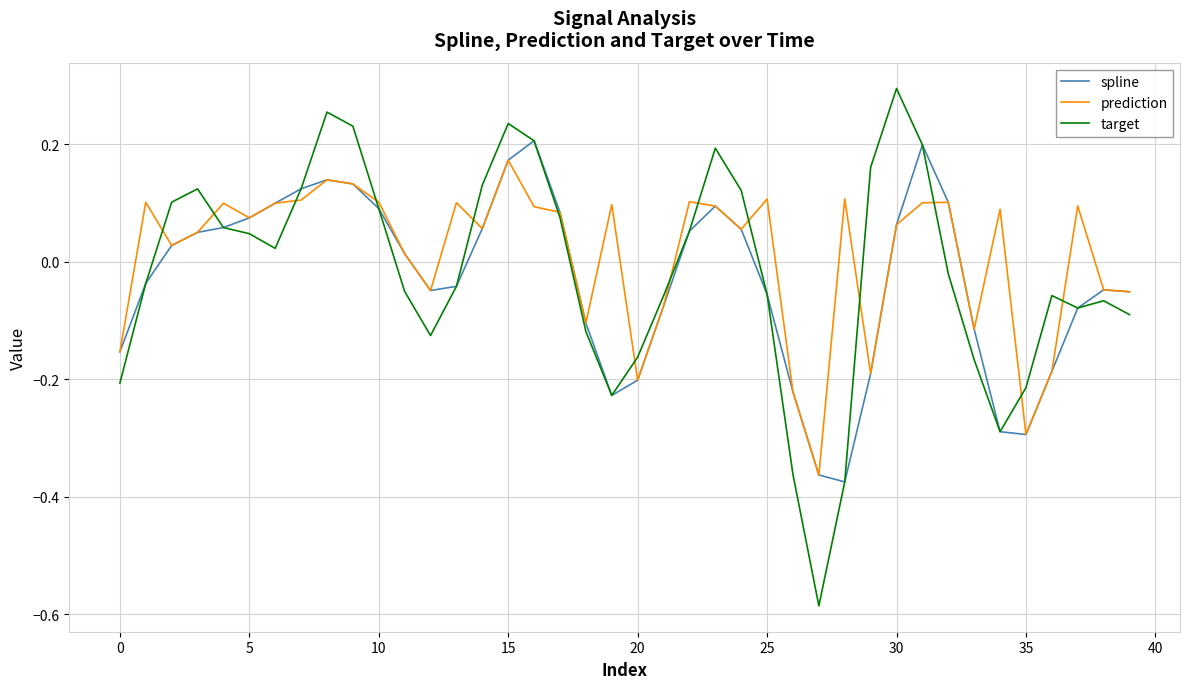

Which series has the largest range (max minus min)?

target